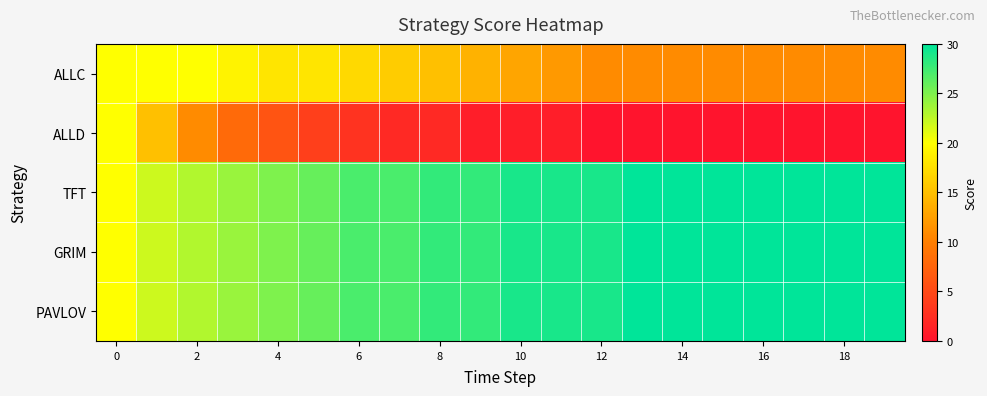

Reading left to right, what are all the values shown in this chart?

ALLC: 20	20	20	19	18	18	17	16	15	14	13	12	11	11	11	11	11	11	11	11
ALLD: 20	15	11	8	6	4	3	2	2	1	1	1	0	0	0	0	0	0	0	0
TFT: 20	22	23	24	25	26	27	27	28	28	29	29	29	30	30	30	30	30	30	30
GRIM: 20	22	23	24	25	26	27	27	28	28	29	29	29	30	30	30	30	30	30	30
PAVLOV: 20	22	23	24	25	26	27	27	28	28	29	29	29	30	30	30	30	30	30	30